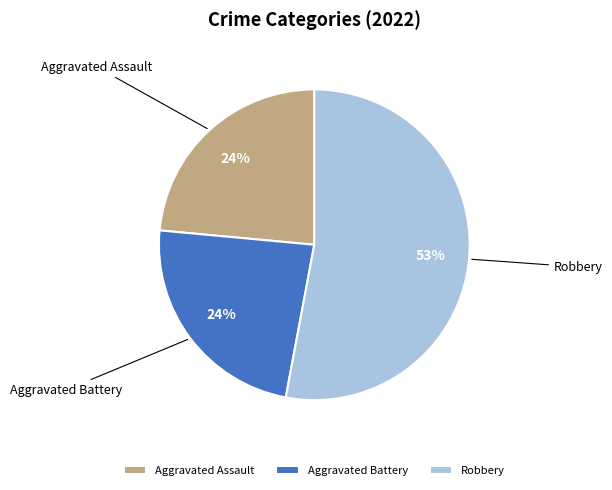

Combined, do Aggravated Battery and Aggravated Assault account for over 50%?

No